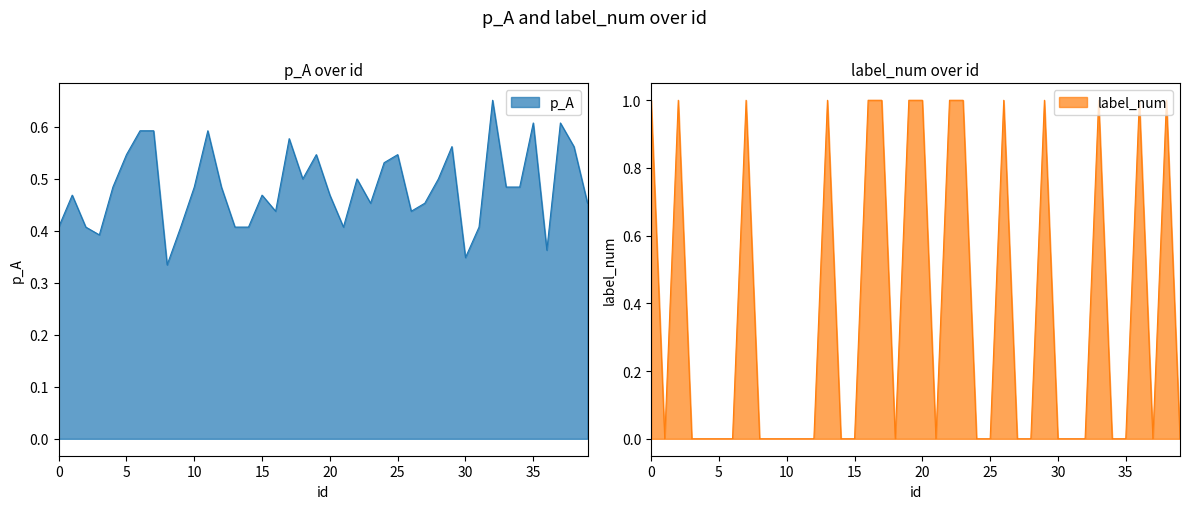

Between 1 and 35, which is larger?

35